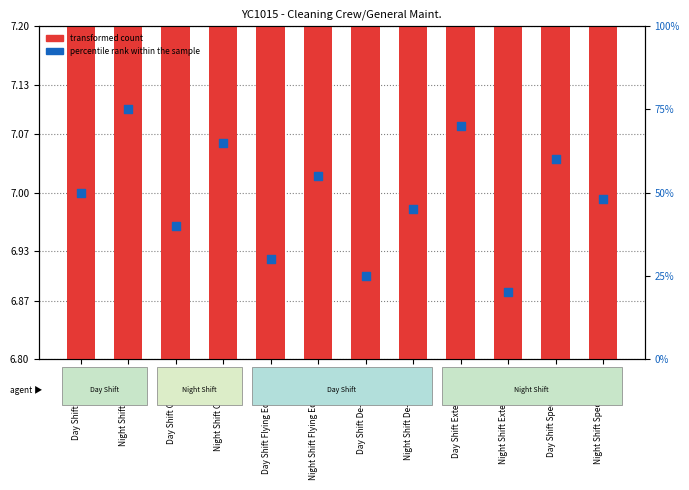

At how many categories does at least one series exceed 23?

11